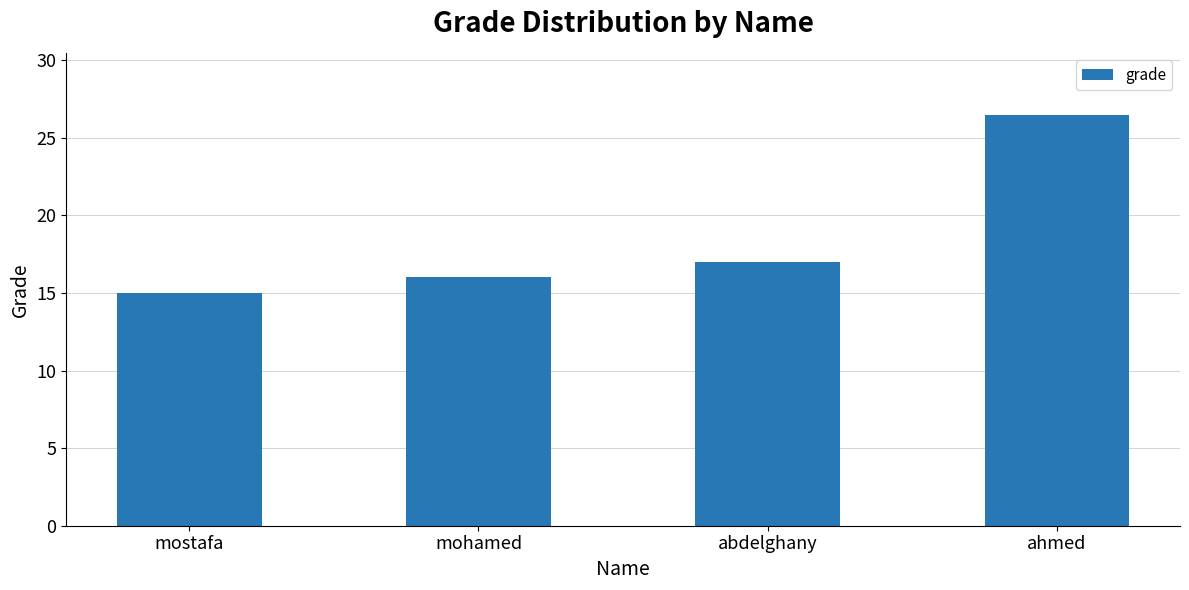

At which category does the chart reach its peak across all series?

ahmed